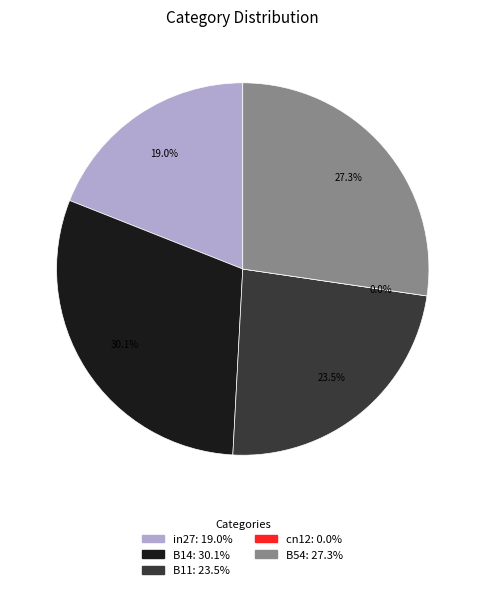

How many slices are in this pie chart?

5